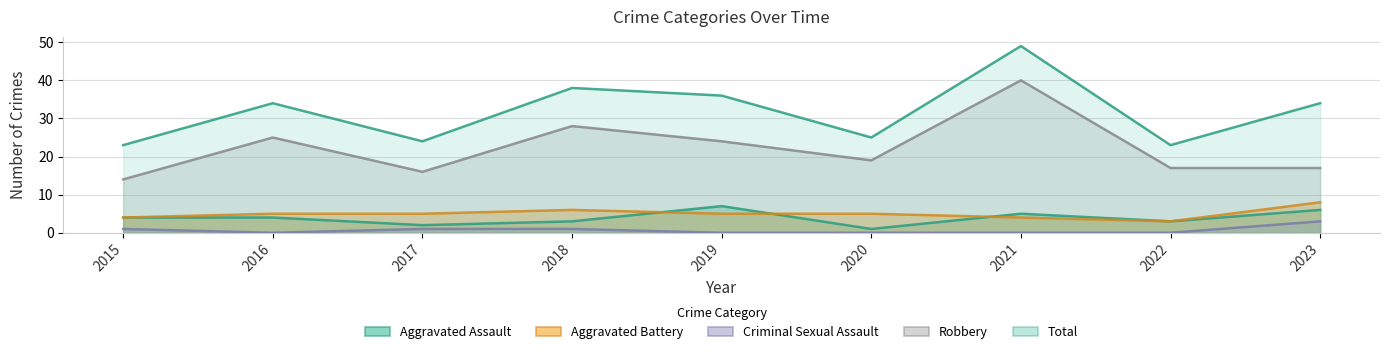

Reading right to left, extract all data points from this chart.

Aggravated Assault: 2023=6	2022=3	2021=5	2020=1	2019=7	2018=3	2017=2	2016=4	2015=4
Aggravated Battery: 2023=8	2022=3	2021=4	2020=5	2019=5	2018=6	2017=5	2016=5	2015=4
Criminal Sexual Assault: 2023=3	2022=0	2021=0	2020=0	2019=0	2018=1	2017=1	2016=0	2015=1
Robbery: 2023=17	2022=17	2021=40	2020=19	2019=24	2018=28	2017=16	2016=25	2015=14
Total: 2023=34	2022=23	2021=49	2020=25	2019=36	2018=38	2017=24	2016=34	2015=23